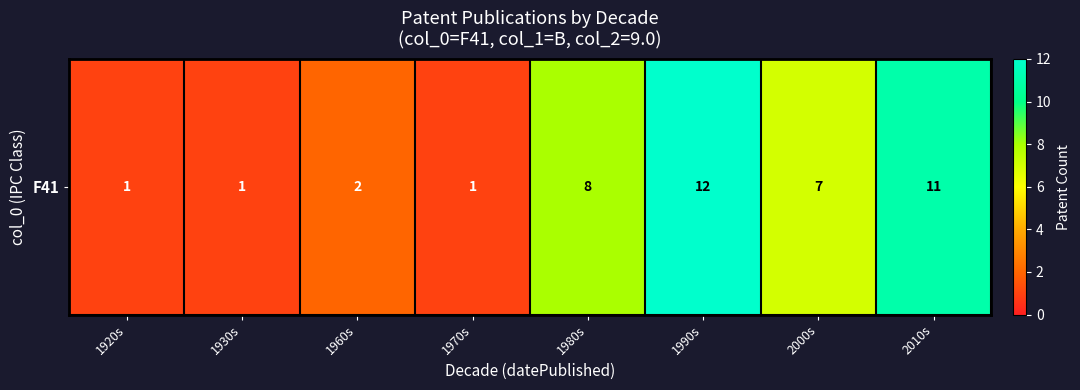

What is the difference between the maximum and minimum values?

11